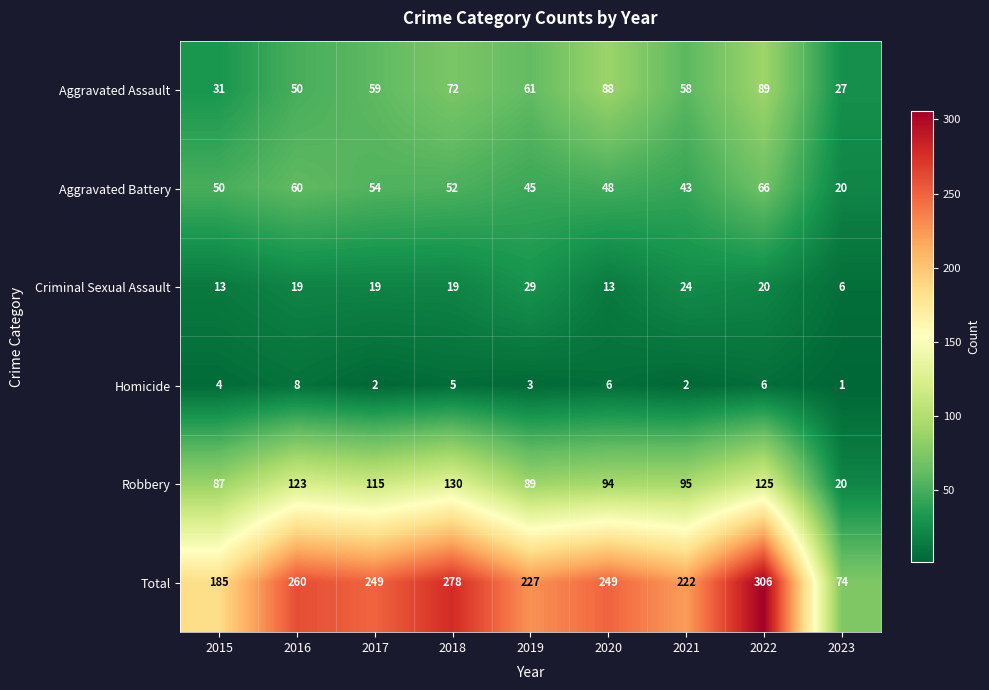

Which category has the lowest value across all series?

2023